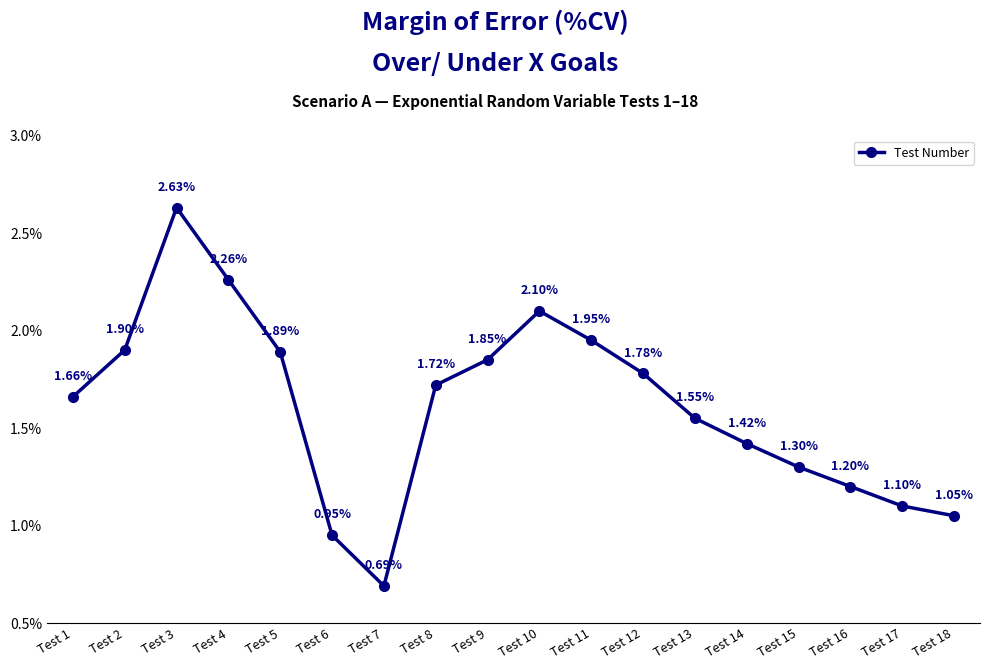

What is the sum of the values at Test 10 and Test 7?

2.8